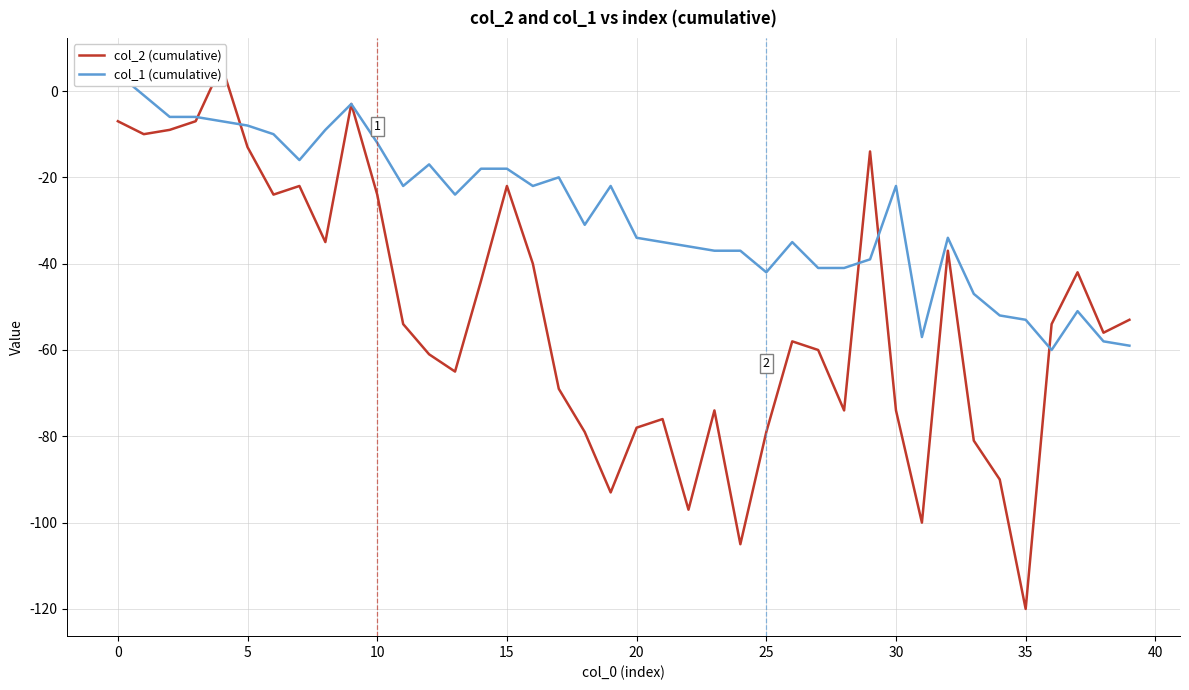

Reading left to right, extract all data points from this chart.

col_2 (cumulative): -7	-10	-9	-7	6	-13	-24	-22	-35	-3	-24	-54	-61	-65	-44	-22	-40	-69	-79	-93	-78	-76	-97	-74	-105	-79	-58	-60	-74	-14	-74	-100	-37	-81	-90	-120	-54	-42	-56	-53
col_1 (cumulative): 4	-1	-6	-6	-7	-8	-10	-16	-9	-3	-12	-22	-17	-24	-18	-18	-22	-20	-31	-22	-34	-35	-36	-37	-37	-42	-35	-41	-41	-39	-22	-57	-34	-47	-52	-53	-60	-51	-58	-59